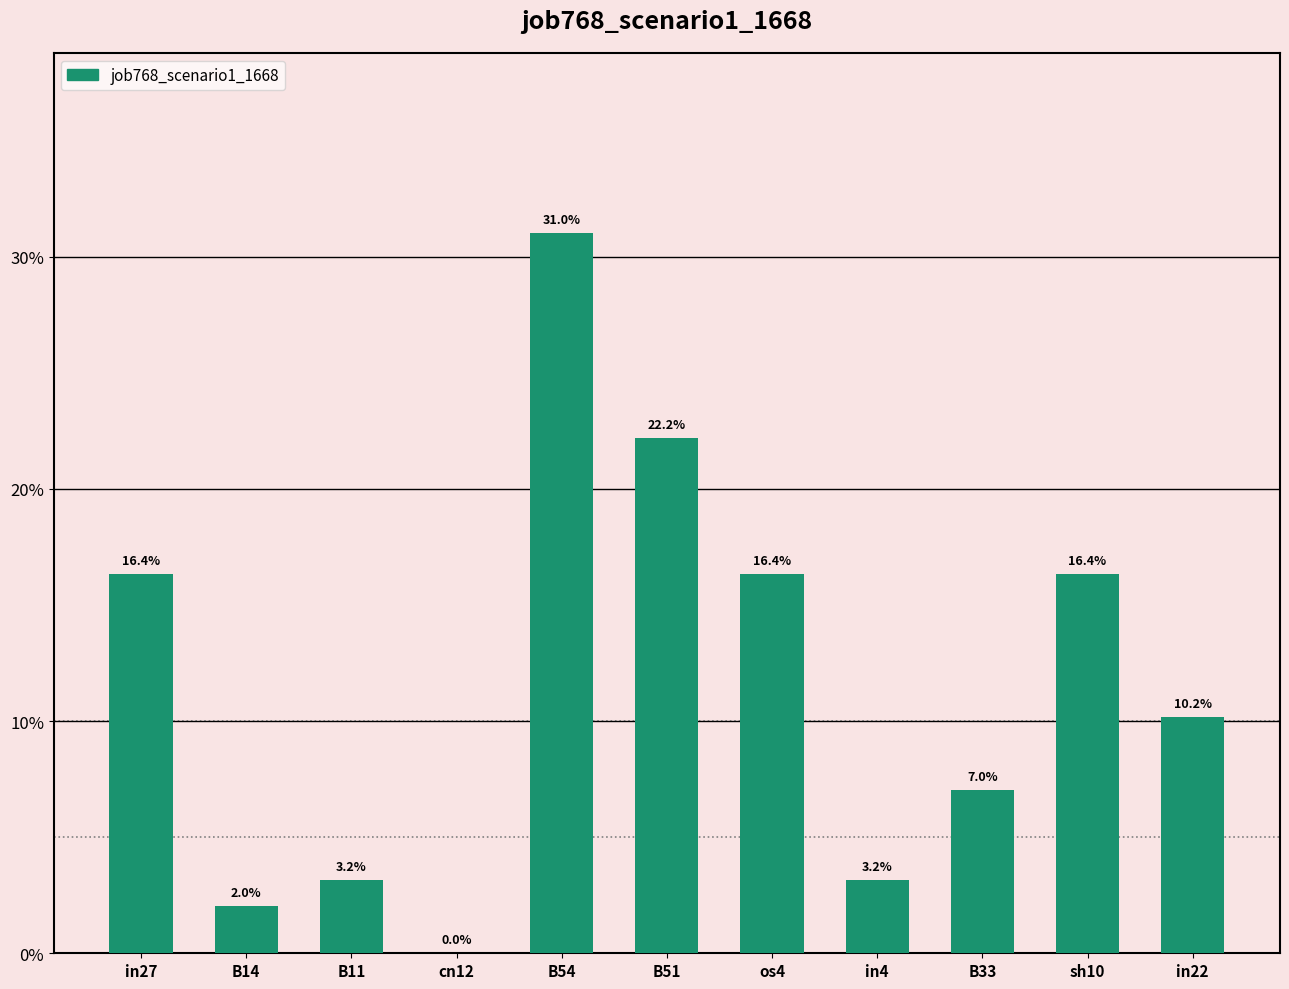

Are the bars horizontal?

No